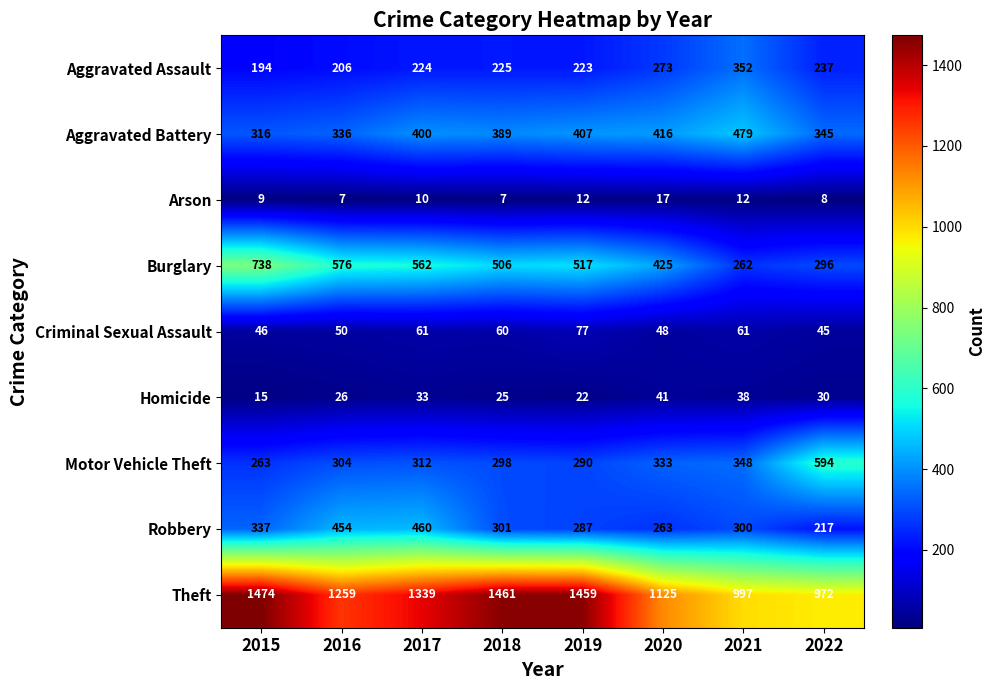

Which series has the widest spread of values?

Theft